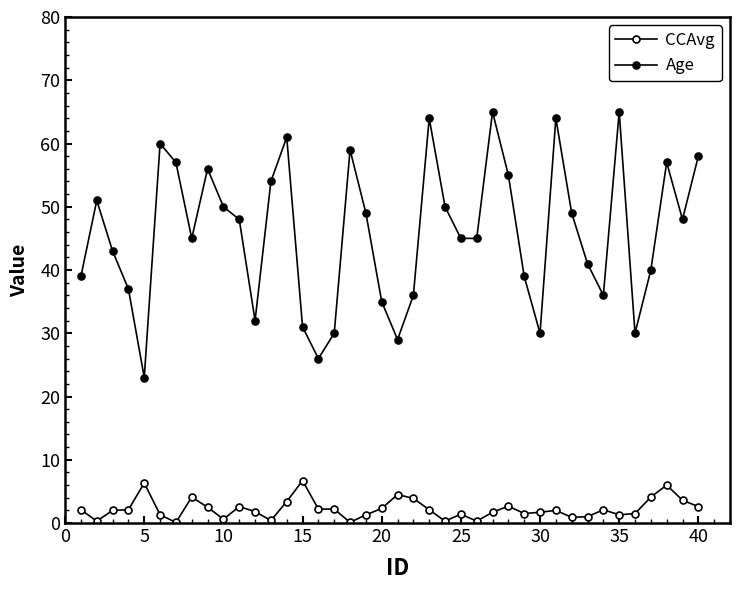

How many data points does each series have?

40